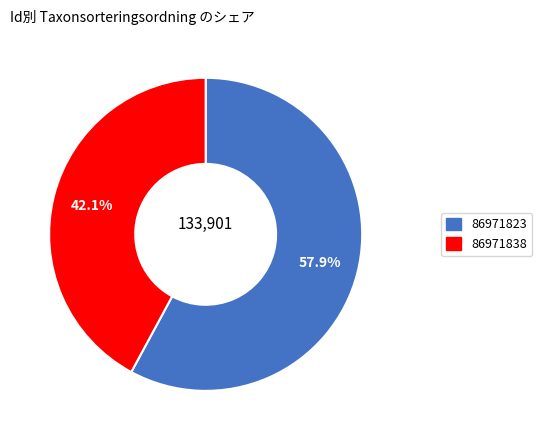

Which has a higher value, 86971823 or 86971838?

86971823